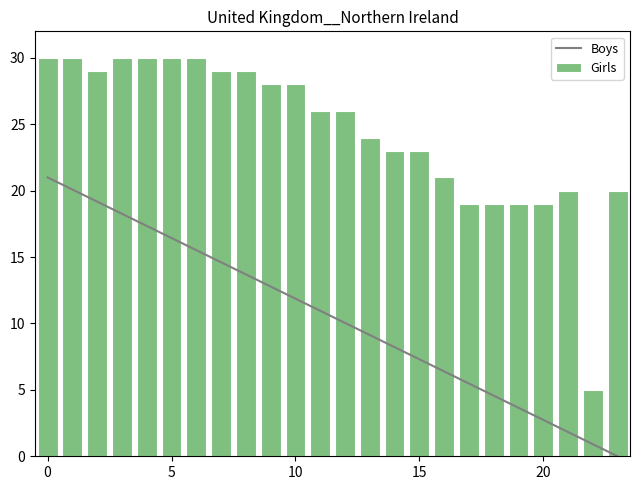

What is the maximum value for Boys?

21.0